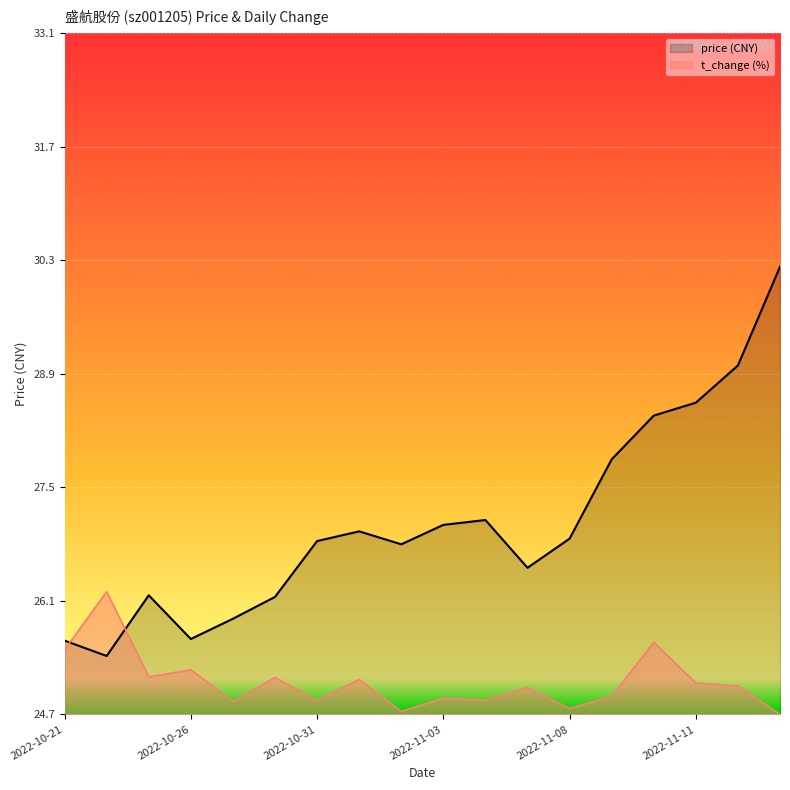

What is the spread (max minus min) of values at 2022-11-11?

3.5